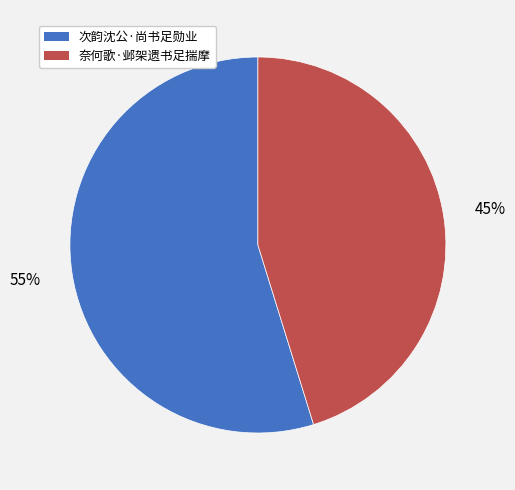

Between 次韵沈公·尚书足勋业 and 奈何歌·邺架遗书足揣摩, which is larger?

次韵沈公·尚书足勋业